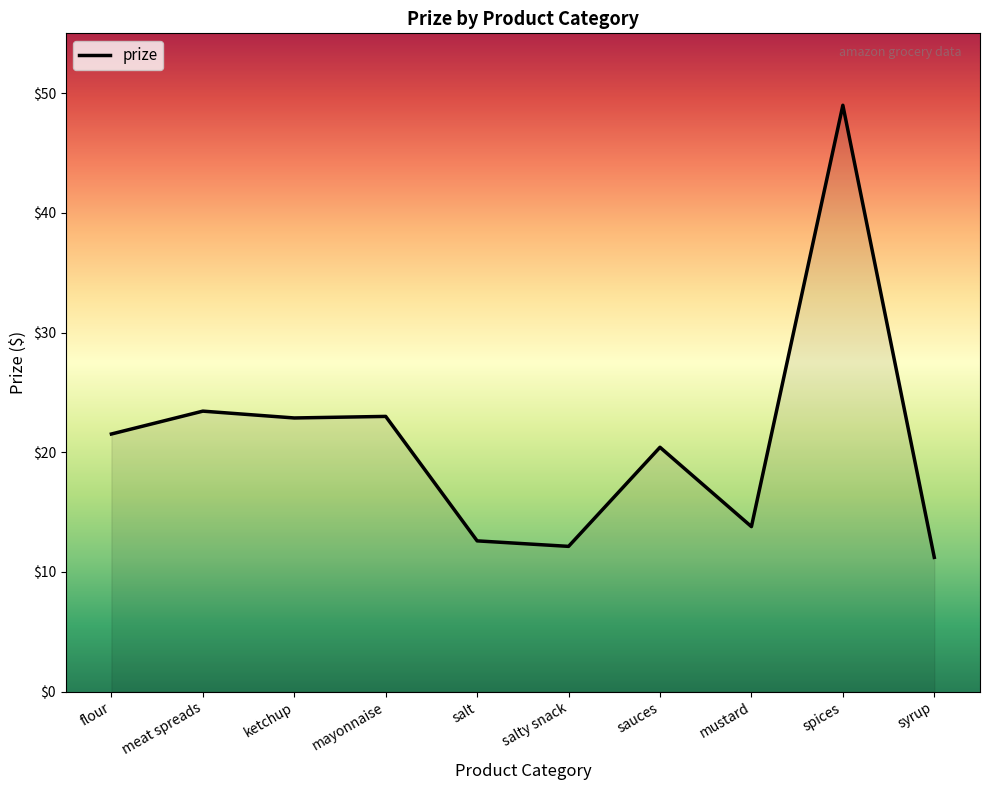

What position from the right is sauces?

4